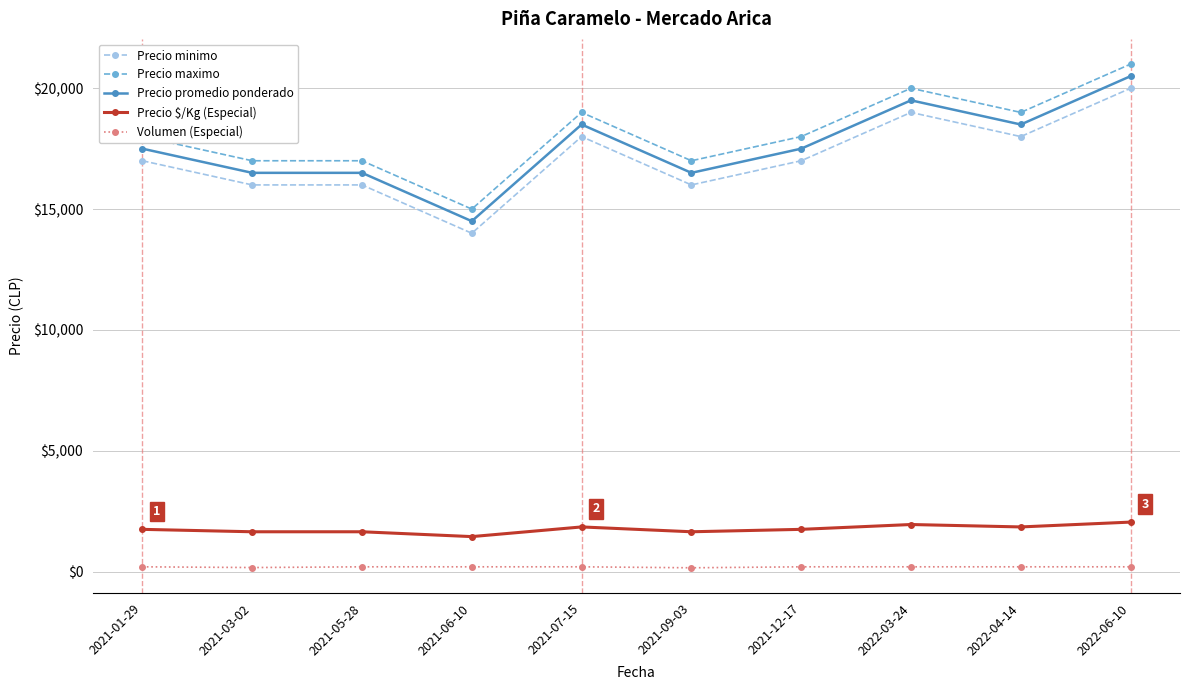

The value of Precio minimo at 2022-03-24 is 10606. True or false?

False